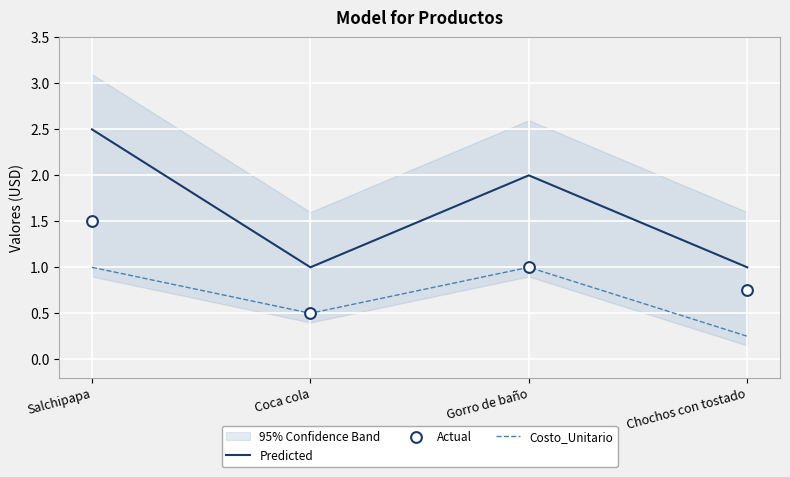

Which series contains the highest Y value?

Predicted